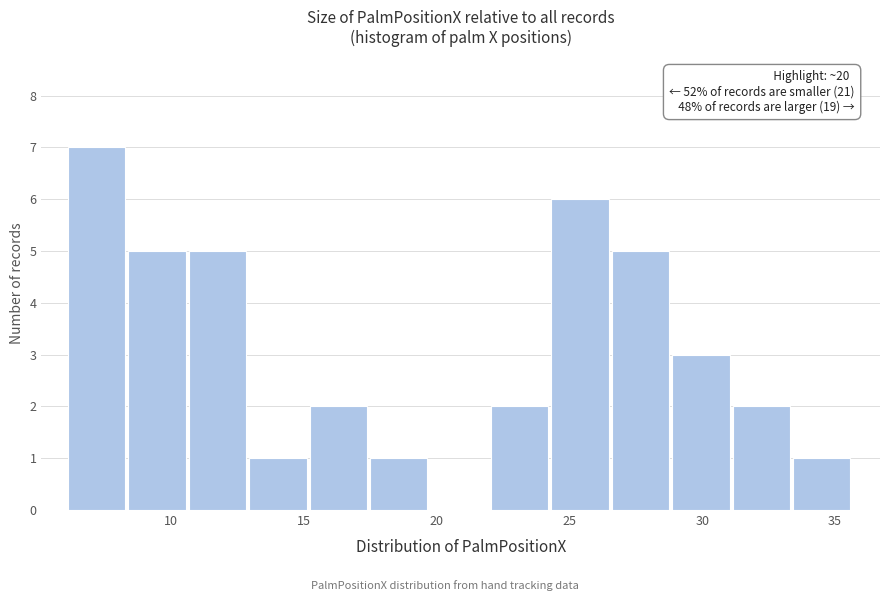

Over which range of the x-axis is the bar tallest?

6.0 to 8.5